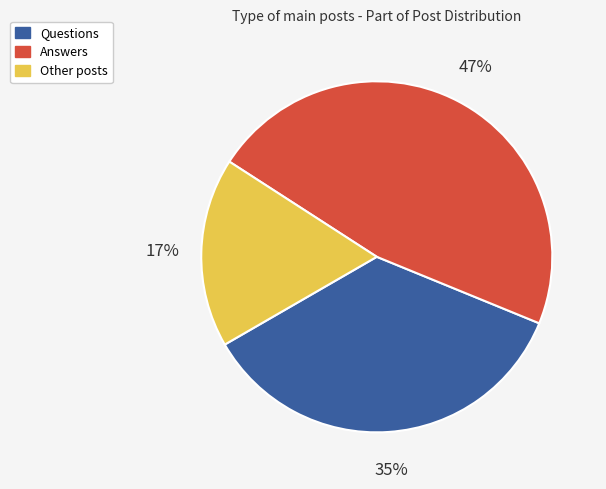

Is there any slice that represents more than half of the pie?

No